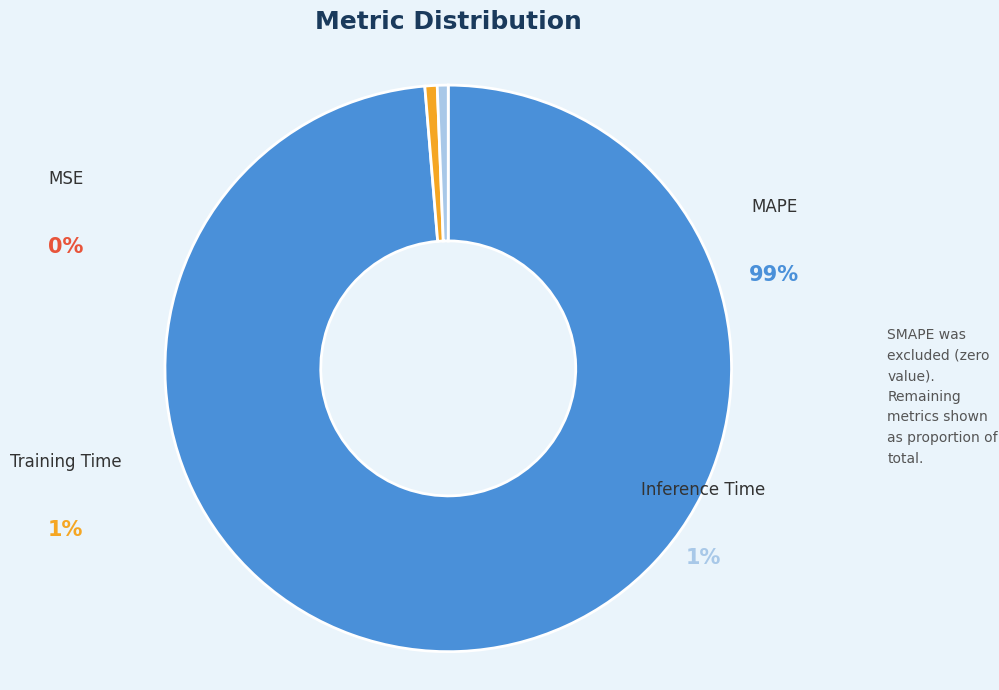

Does MAPE represent more than half of the total?

Yes